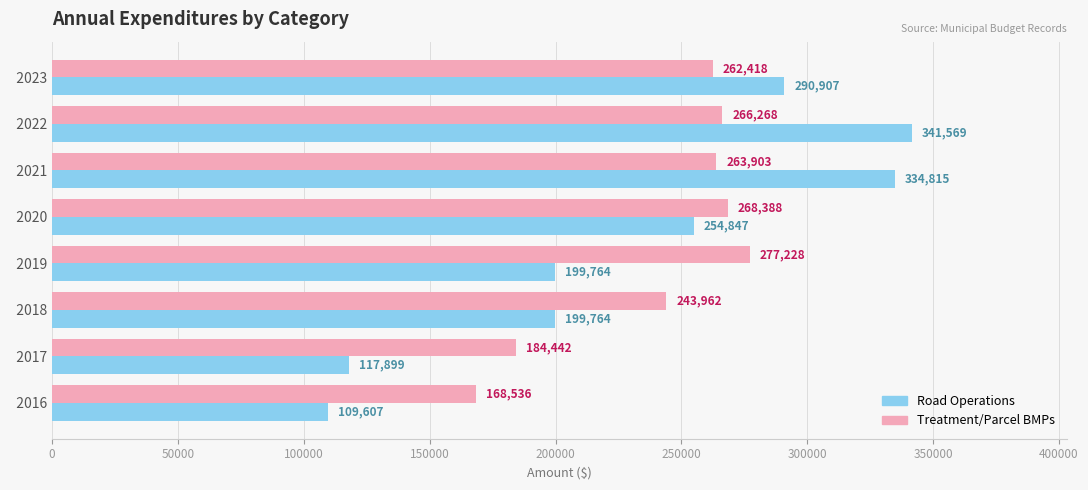

The value of Treatment/Parcel BMPs at   2019 is 277228.2. True or false?

True